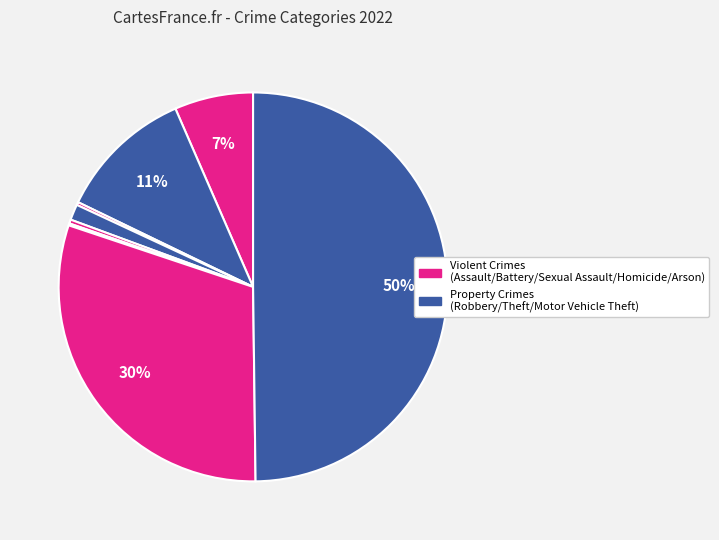

Is there a majority slice in this chart?

No